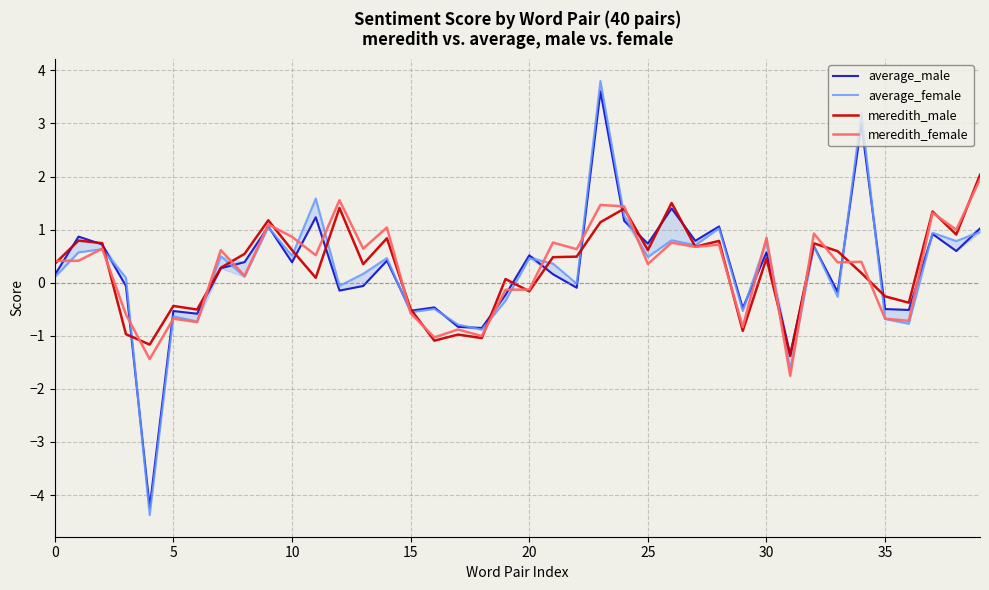

Where is meredith_female nearest to the value 0?

20